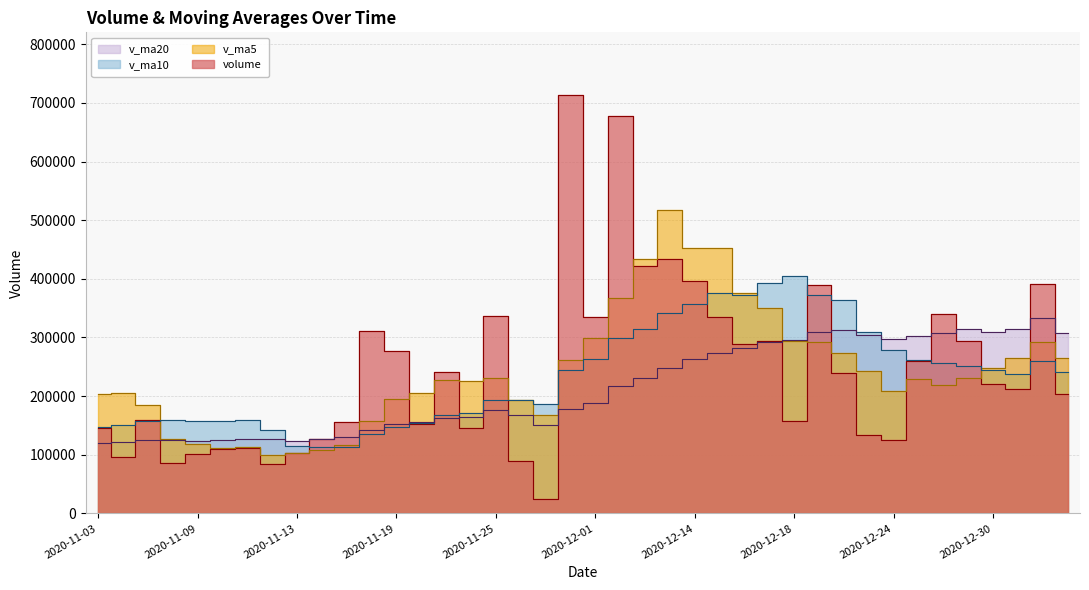

At how many categories does at least one series exceed 351595?

12